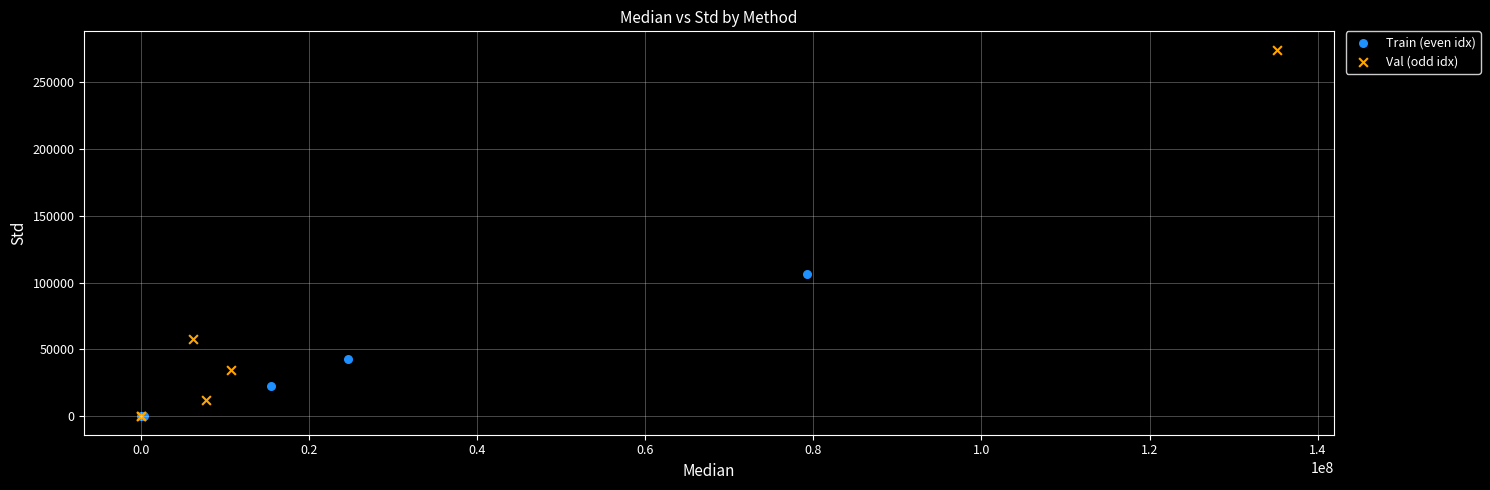

What are all the series names shown in the legend?

Train (even idx), Val (odd idx)